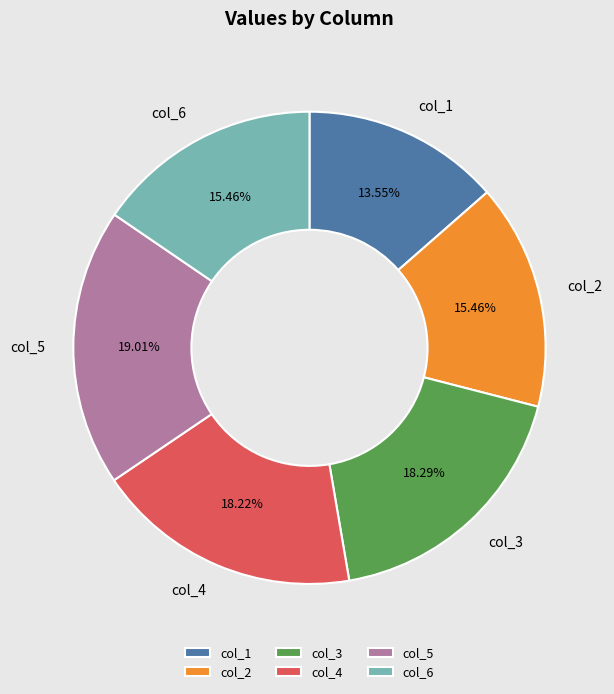

Which slice is the largest?

col_5